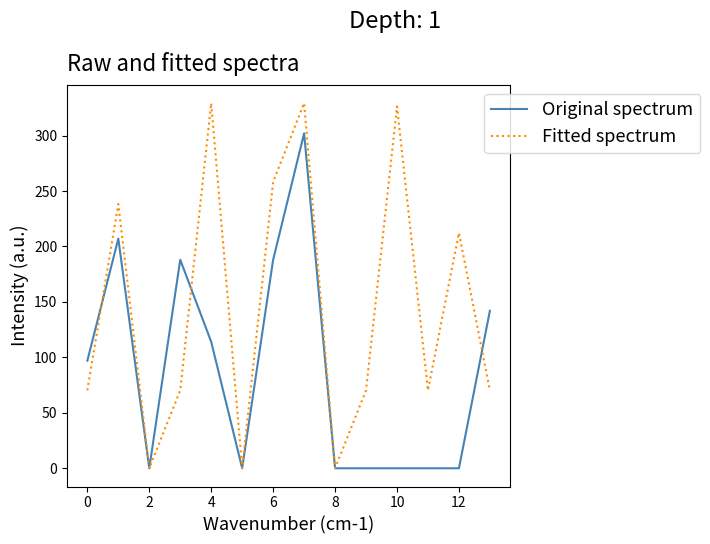

What is the difference between the maximum and minimum values in the Fitted spectrum series?

329.2